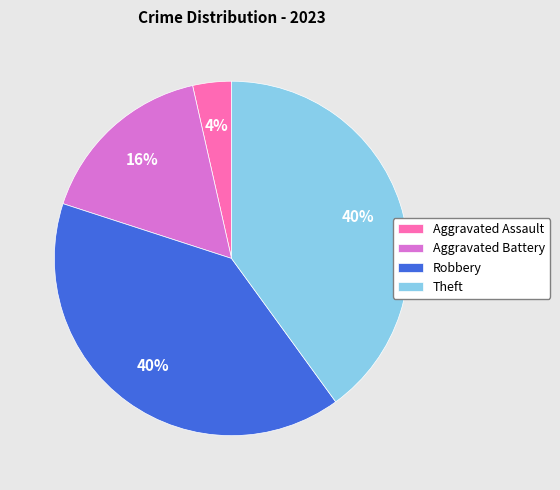

Do Theft and Aggravated Battery together represent more than half of the pie?

Yes